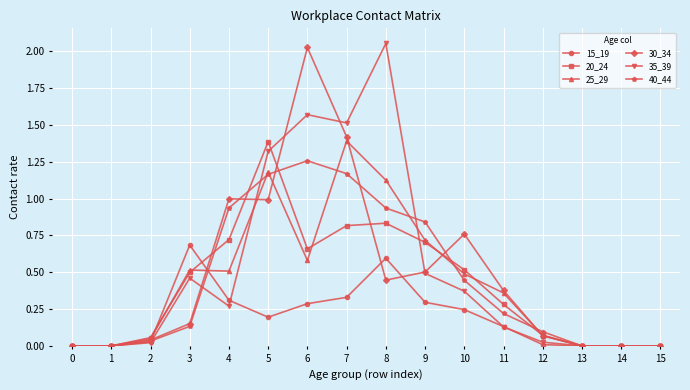

At which category is the sum across all series the highest?

7